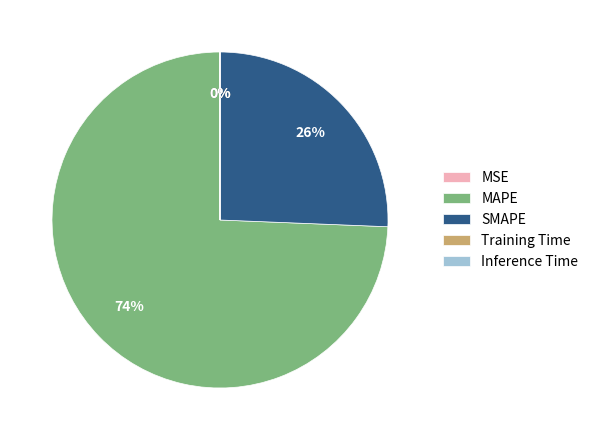

What is the majority slice?

MAPE